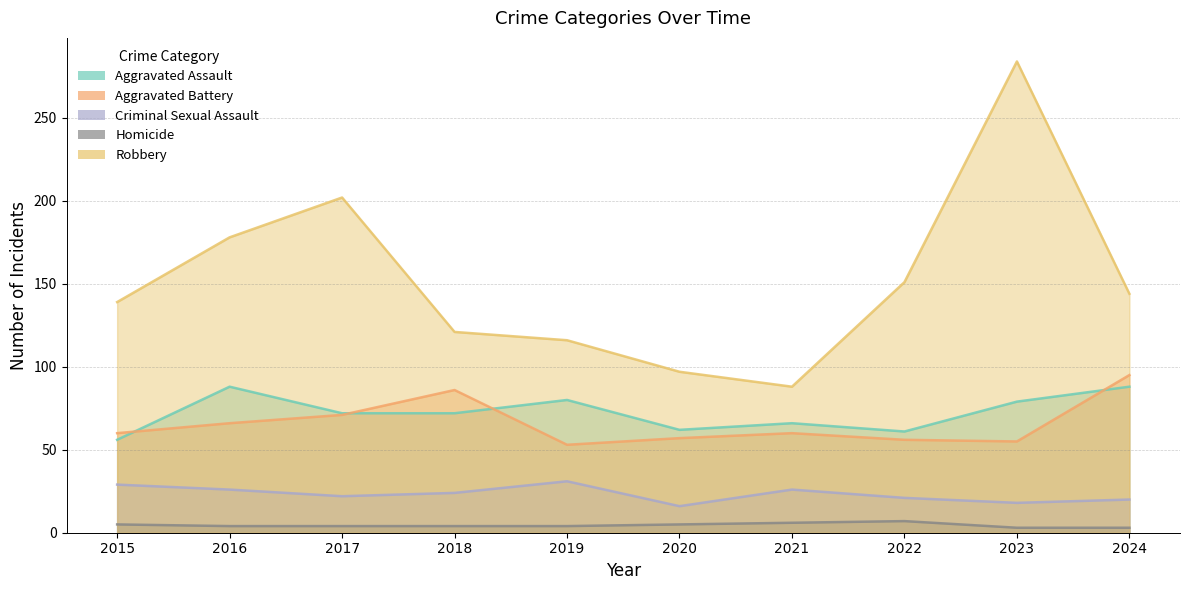

Reading left to right, transcribe all the data shown in this chart.

Aggravated Assault: 56	88	72	72	80	62	66	61	79	88
Aggravated Battery: 60	66	71	86	53	57	60	56	55	95
Criminal Sexual Assault: 29	26	22	24	31	16	26	21	18	20
Homicide: 5	4	4	4	4	5	6	7	3	3
Robbery: 139	178	202	121	116	97	88	151	284	144